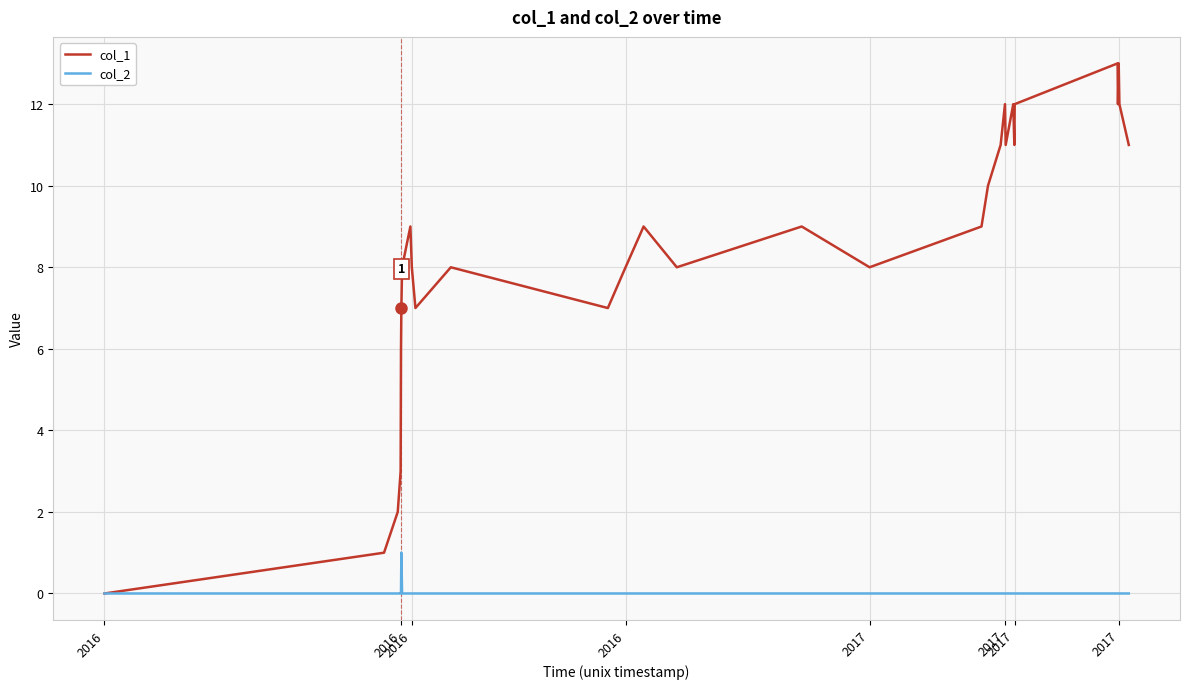

Rank the series by their maximum value, from highest to lowest.

col_1, col_2